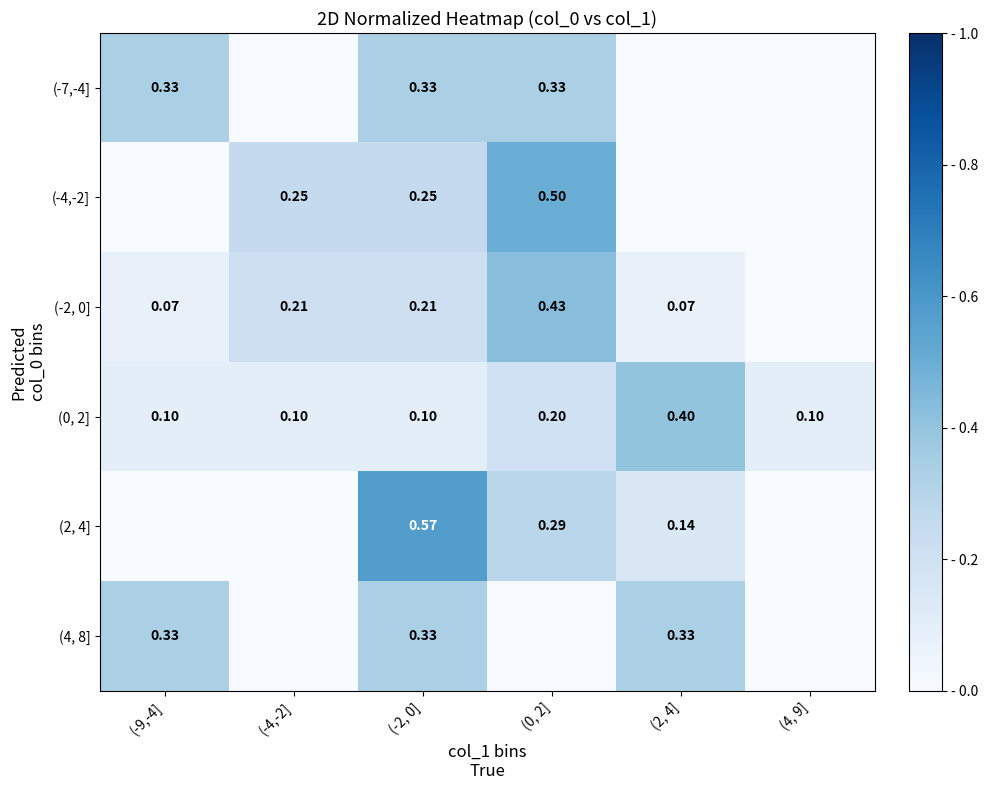

Is the value of (0, 2] at (0, 2] greater than the value of (-2, 0] at (-4,-2]?

No